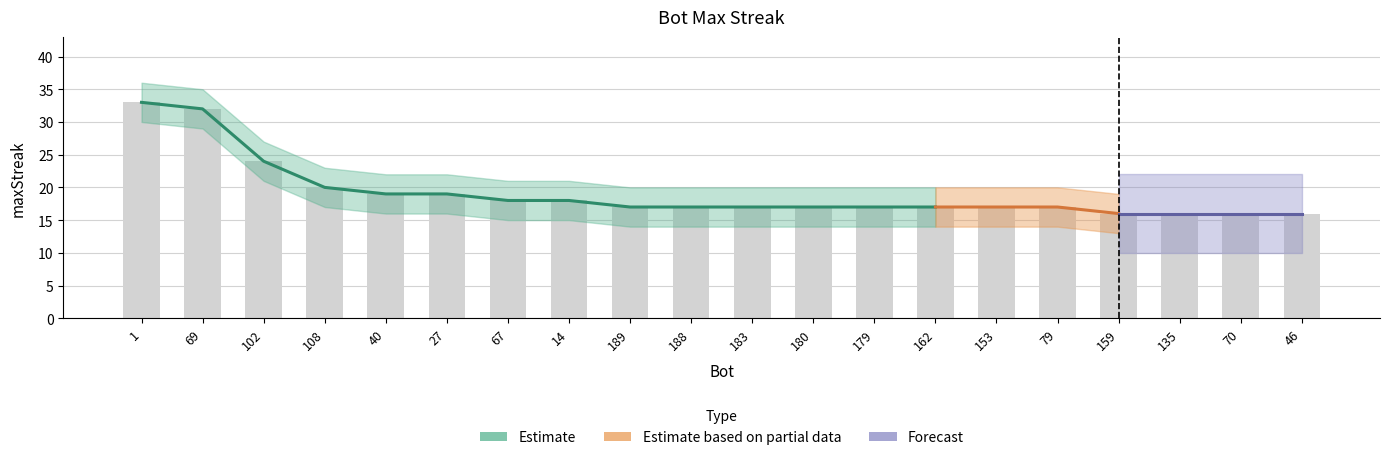

Which has a higher value, 69 or 180?

69